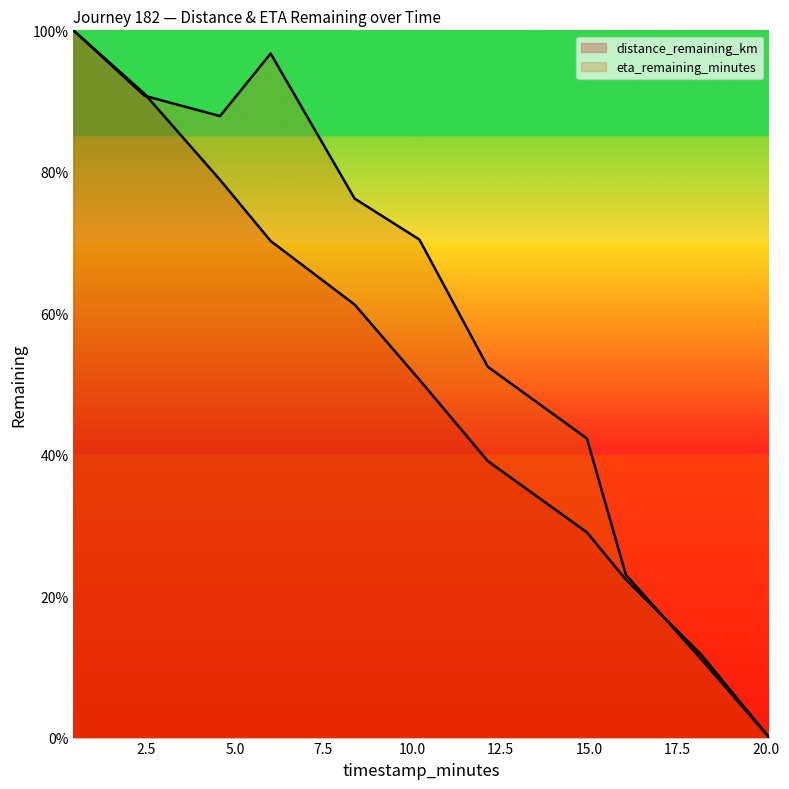

Rank the series by their average value, from highest to lowest.

eta_remaining_minutes, distance_remaining_km